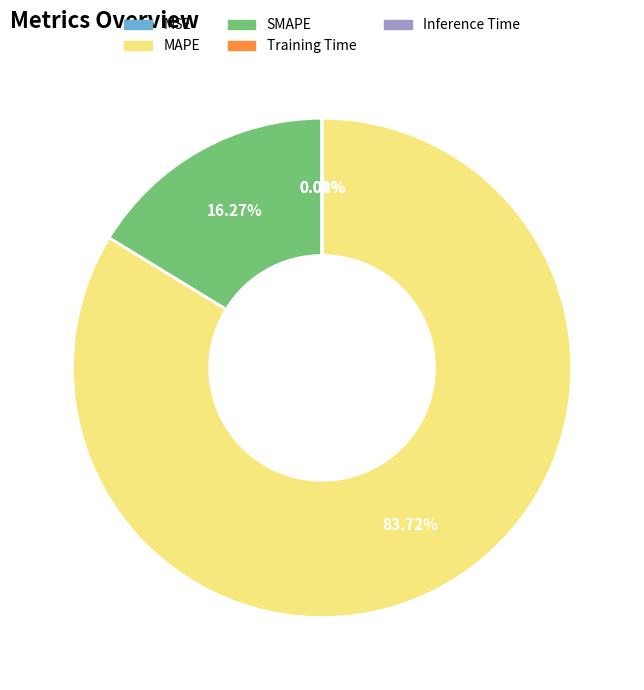

Which category has the biggest portion of the pie?

MAPE